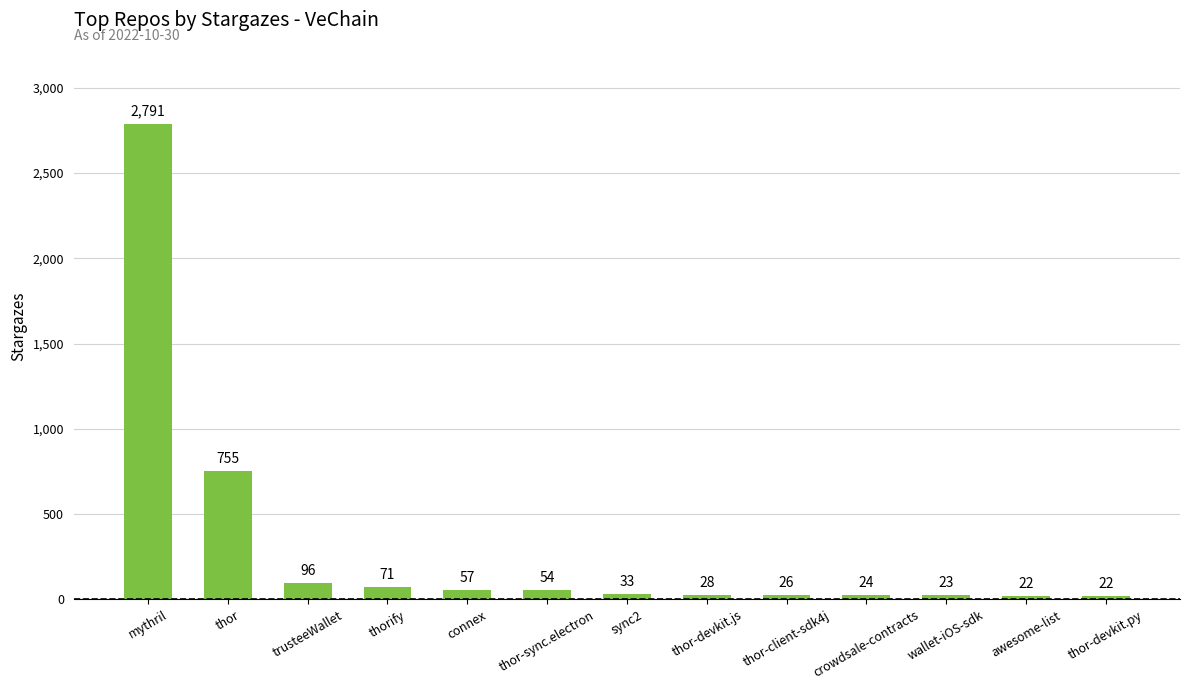

What is the maximum value shown in the chart?

2791